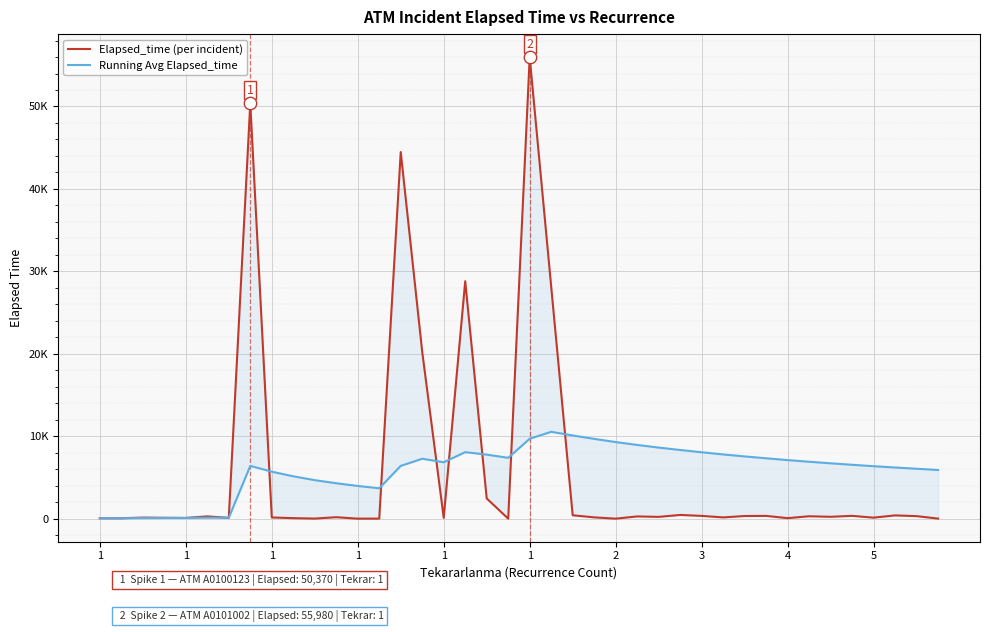

Which series reaches the minimum Y coordinate?

Elapsed_time (per incident)